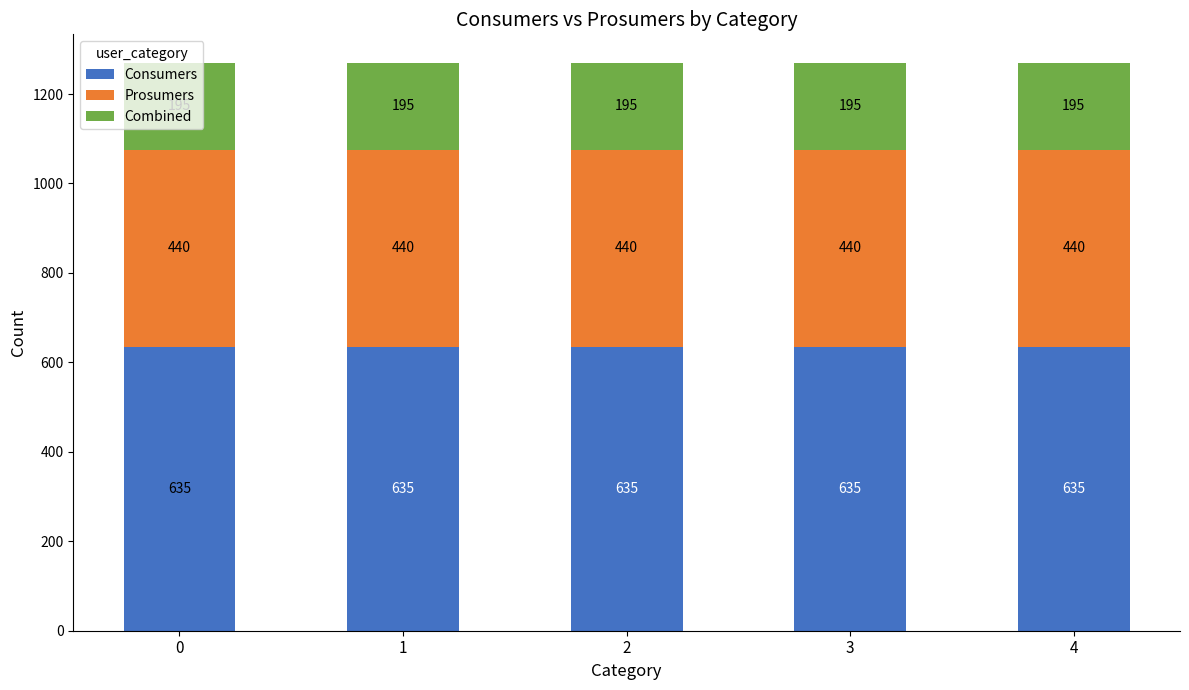

What is the total value across all series at 3?

1270